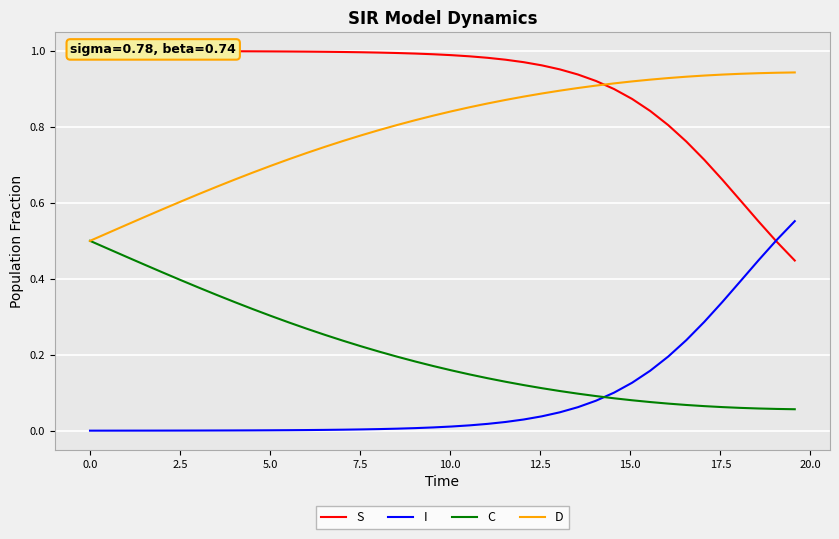

True or false: C and I intersect in this chart.

True